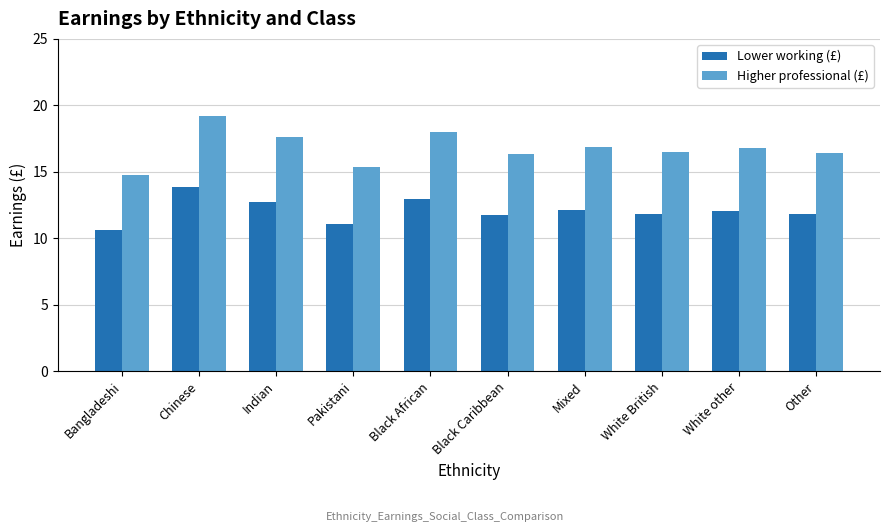

What is the spread (max minus min) of values at White British?

4.6